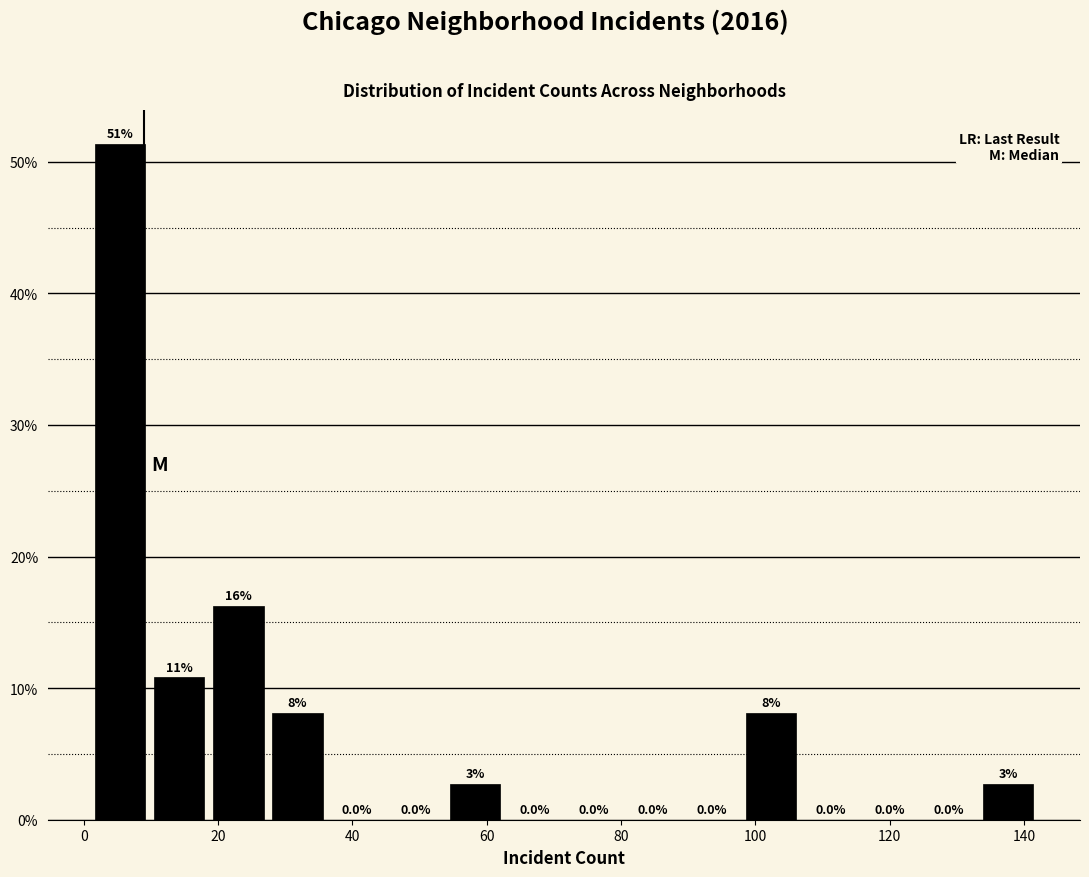

Which range on the x-axis has the tallest bar?

2 to 10